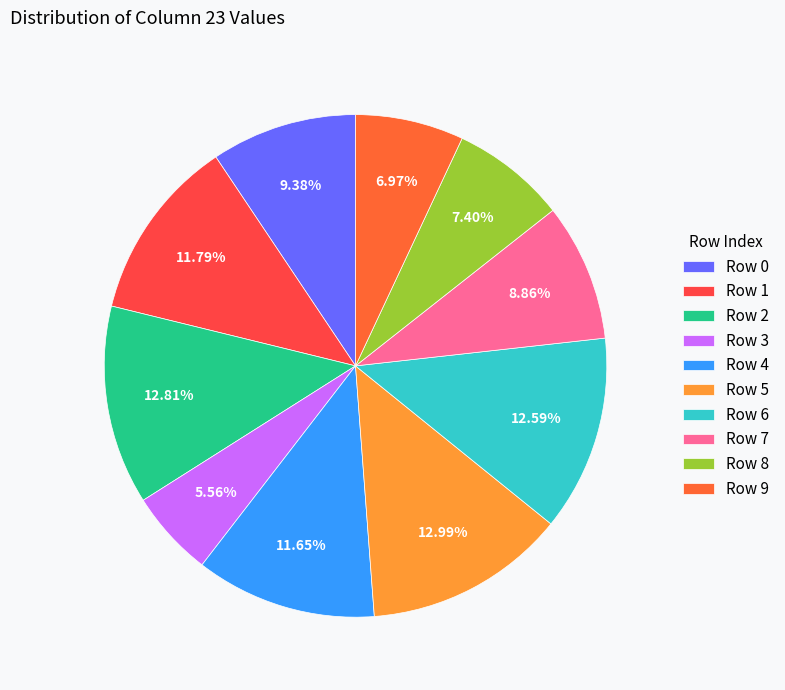

Count the number of slices in the pie.

10